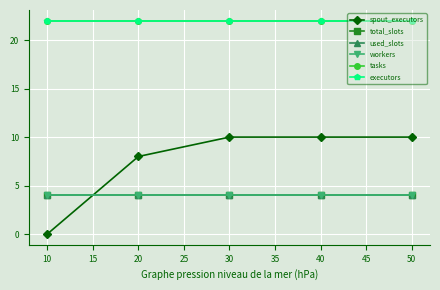

What is the sum of all executors values?

110